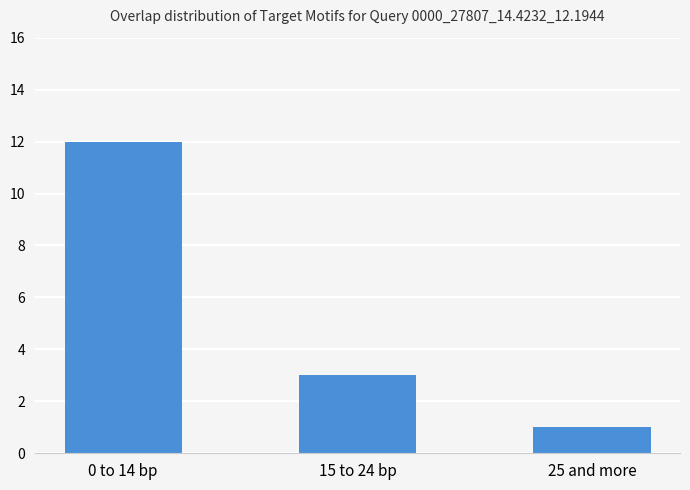

At which label does the data first exceed 3?

0 to 14 bp